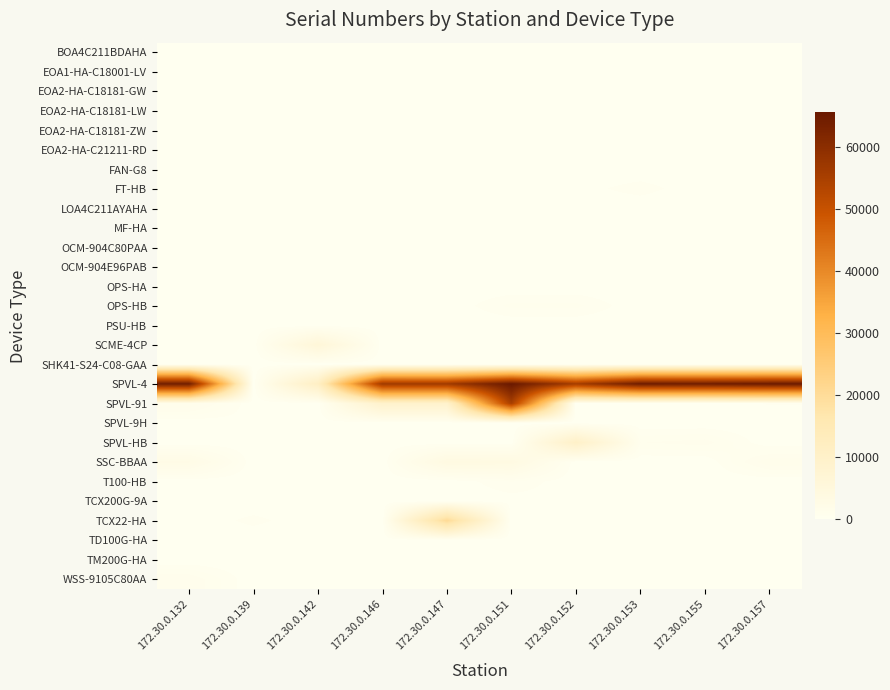

Which series has the largest range (max minus min)?

SPVL-4